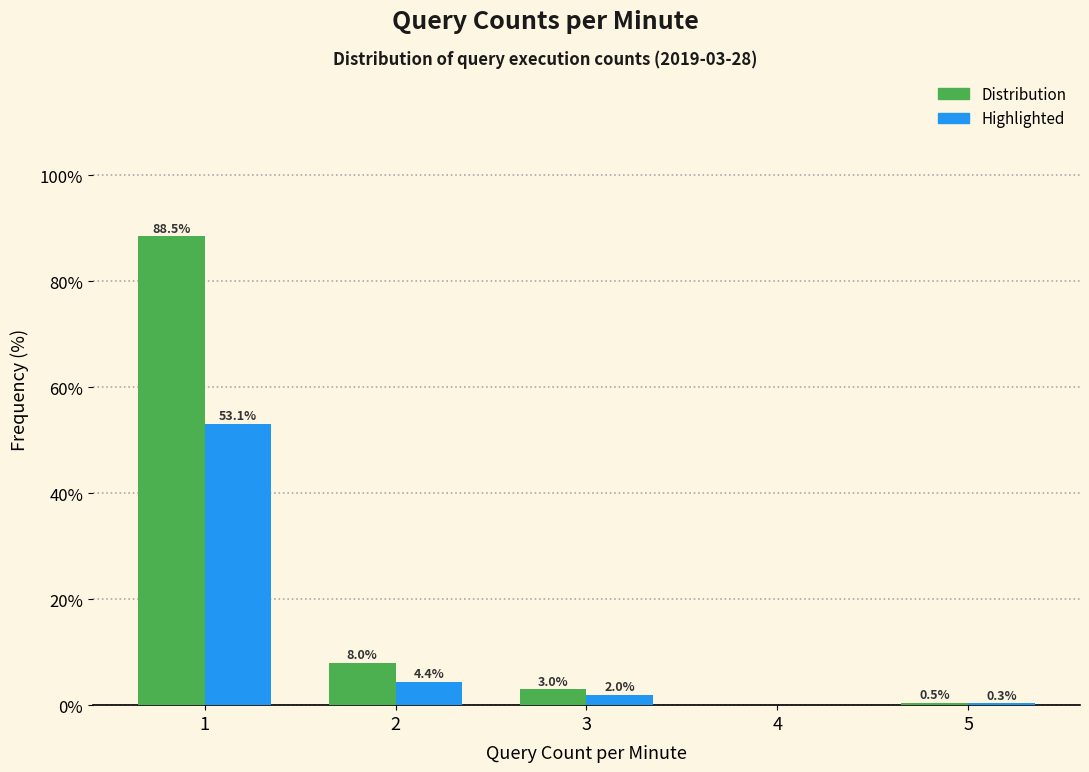

What is the maximum value shown in the chart?

88.5